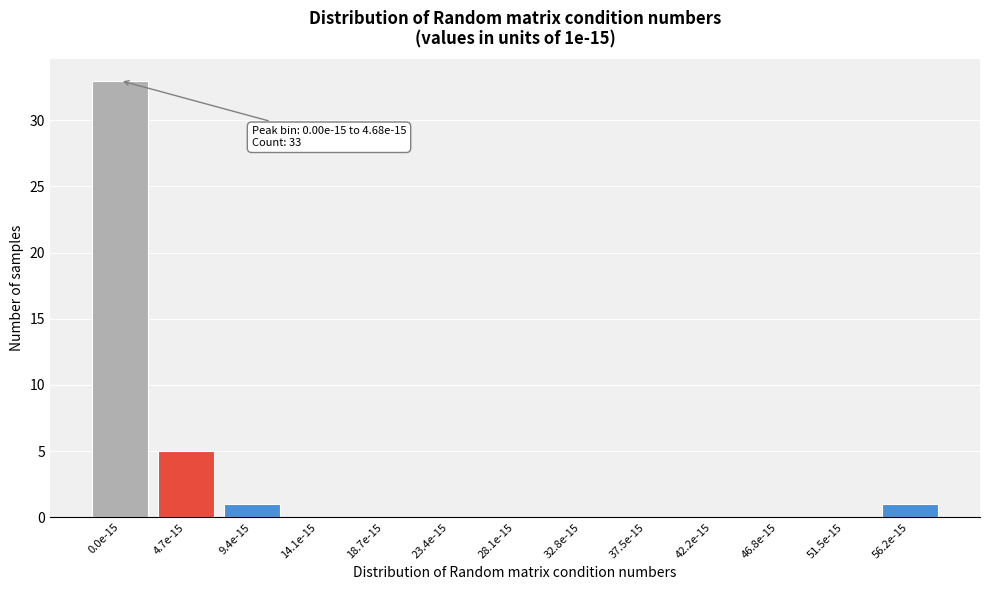

Reading left to right, transcribe all the data shown in this chart.

0.0e-15=33	4.7e-15=5	9.4e-15=1	14.1e-15=0	18.7e-15=0	23.4e-15=0	28.1e-15=0	32.8e-15=0	37.5e-15=0	42.2e-15=0	46.8e-15=0	51.5e-15=0	56.2e-15=1